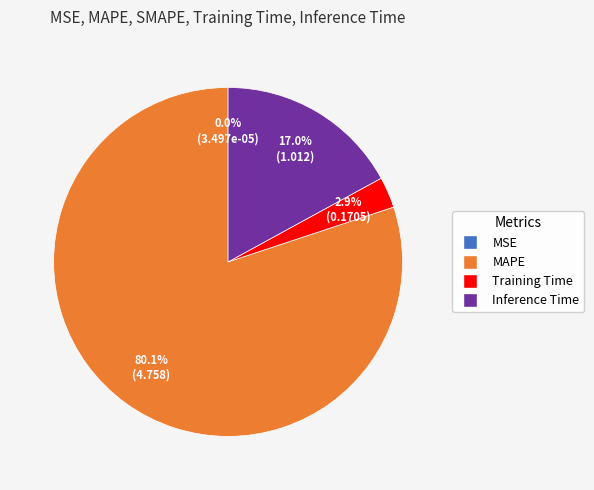

Is there any slice that represents more than half of the pie?

Yes